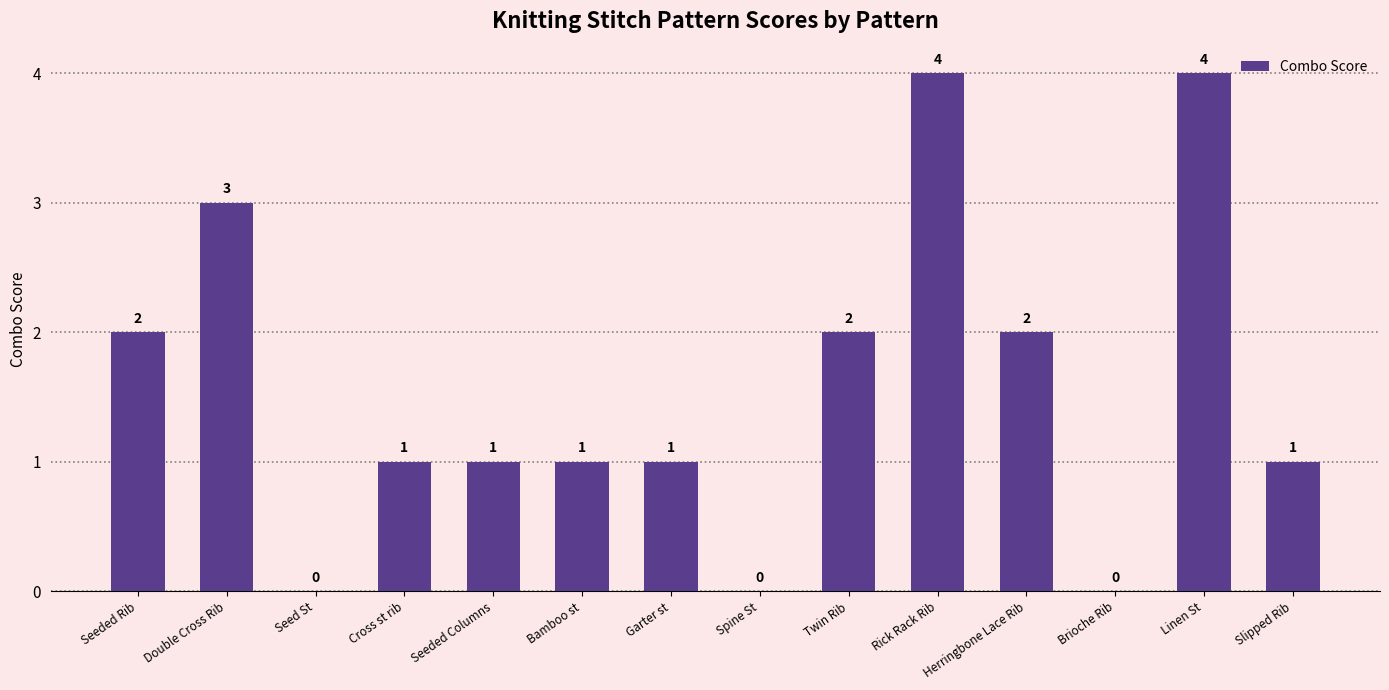

What is the maximum value shown in the chart?

4